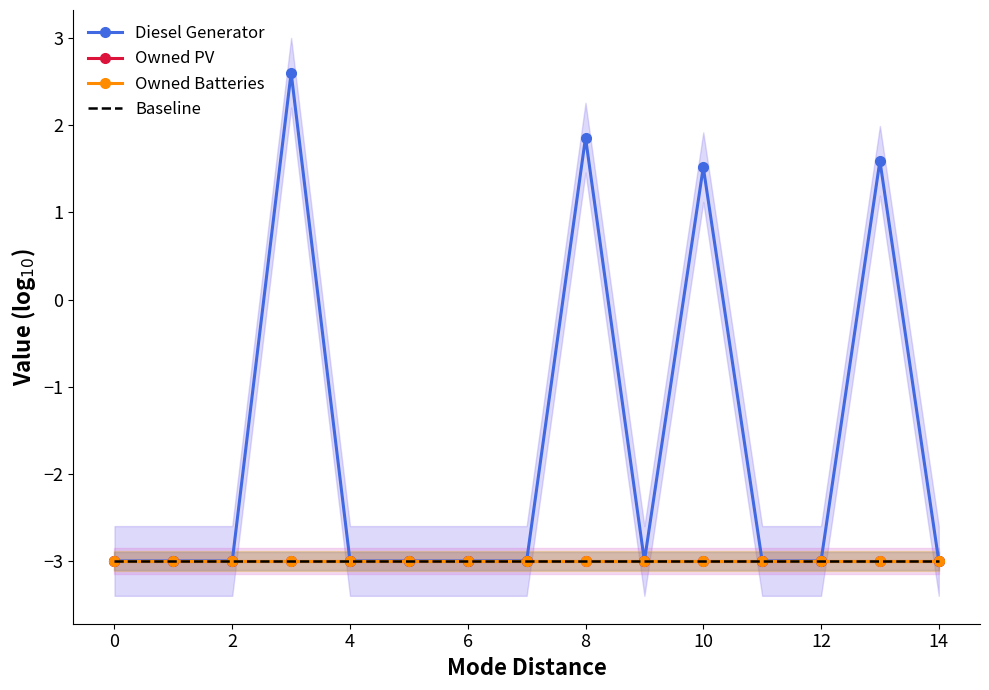

Between 8 and 11, which is larger?

8